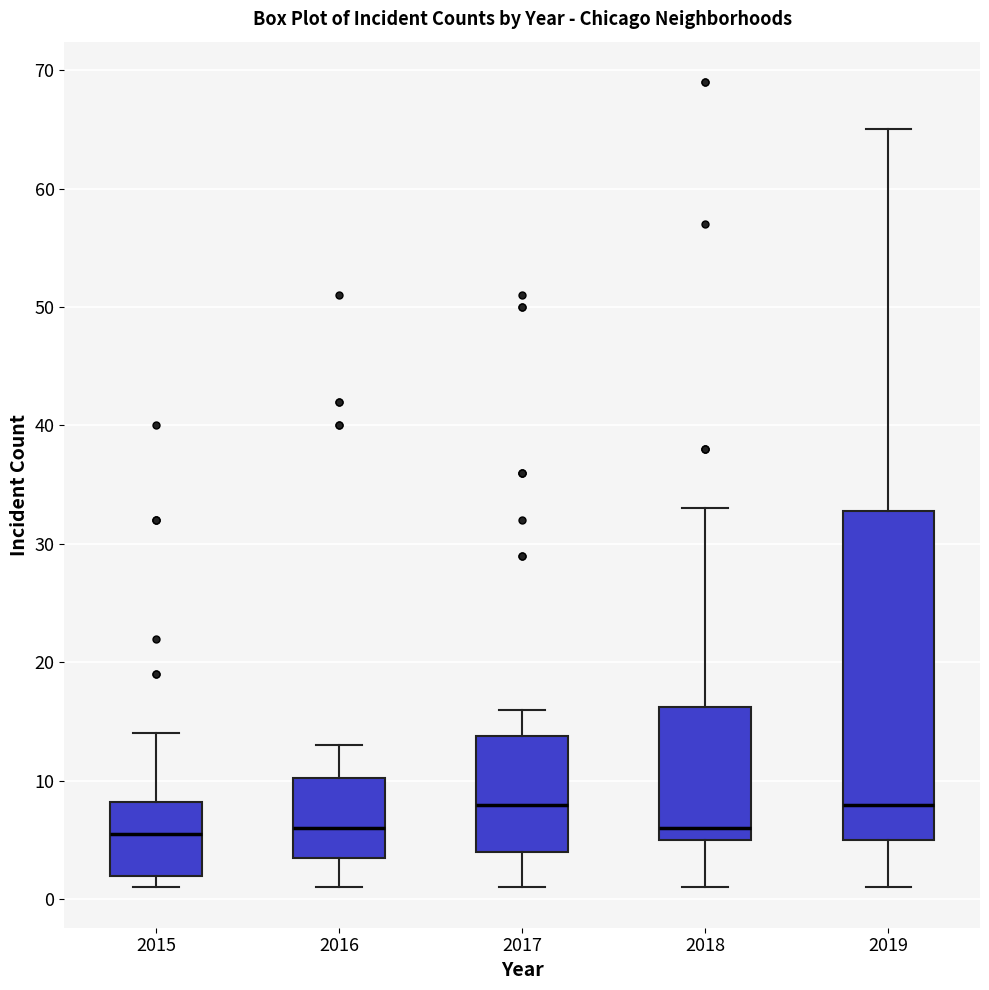

Where does the lower whisker of the box at x = 2017 end on the y-axis? The values are not printed on the chart, so give them approximately, as read against the axis.

1